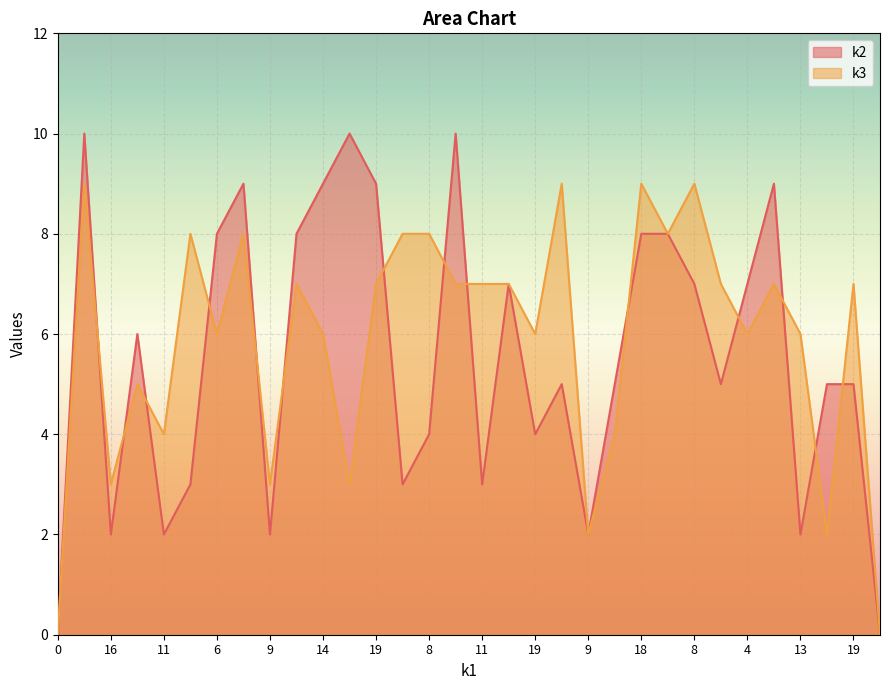

Reading left to right, transcribe all the data shown in this chart.

k2: 0	10	2	6	2	3	8	9	2	8	9	10	9	3	4	10	3	7	4	5	2	5	8	8	7	5	7	9	2	5	5	0
k3: 0	9	3	5	4	8	6	8	3	7	6	3	7	8	8	7	7	7	6	9	2	4	9	8	9	7	6	7	6	2	7	0